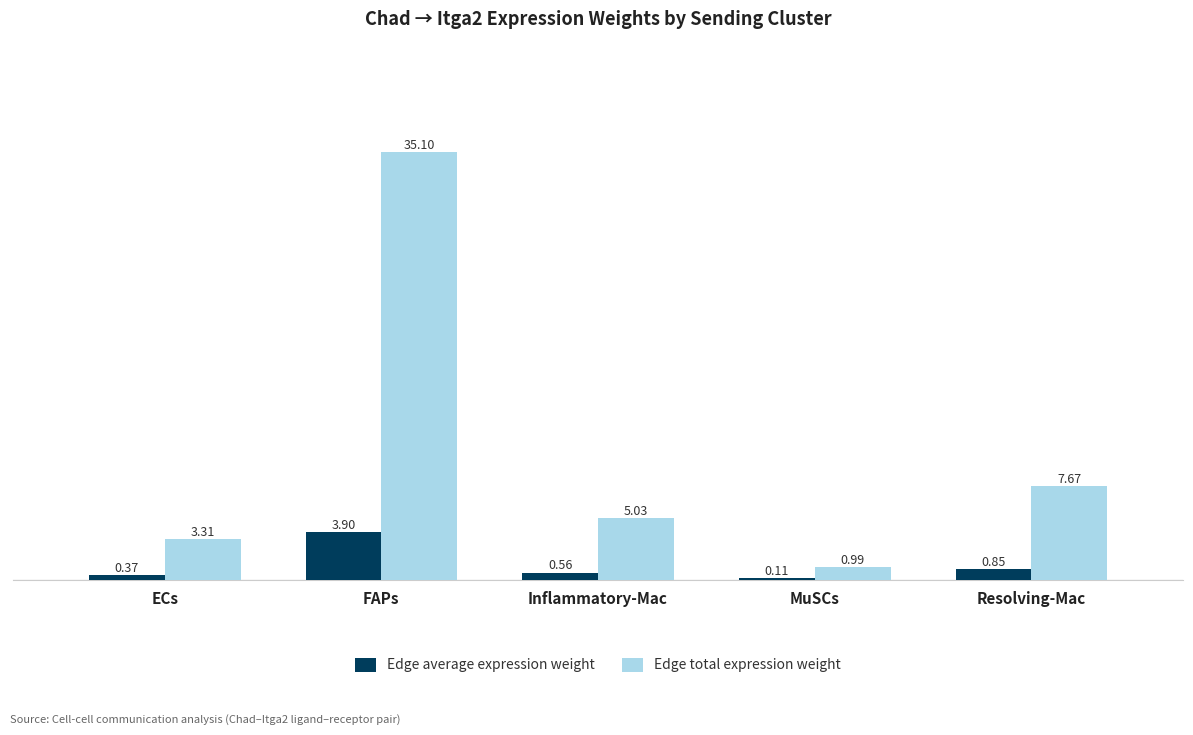

Which series changed the most between FAPs and Inflammatory-Mac?

Edge total expression weight